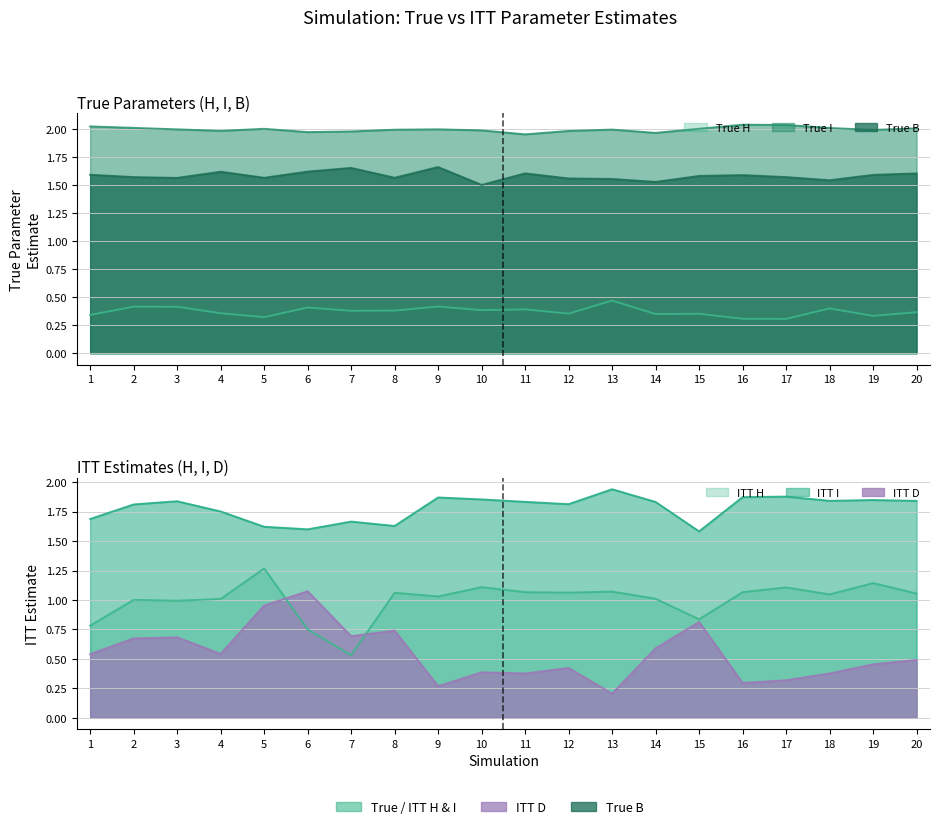

Which category has the lowest value across all series?

13